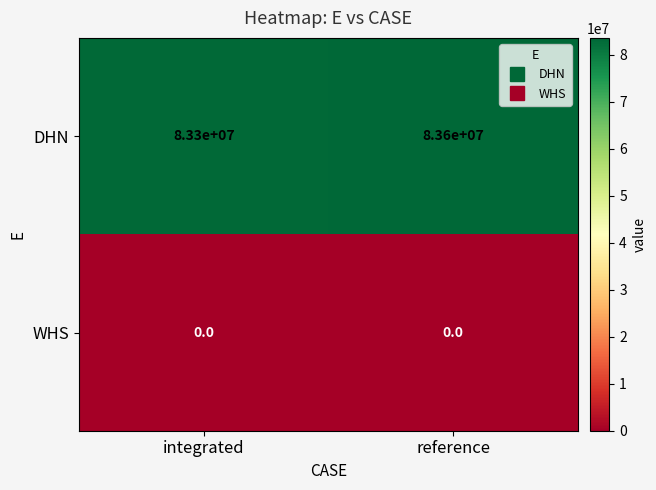

Which series has the largest total across all categories?

DHN